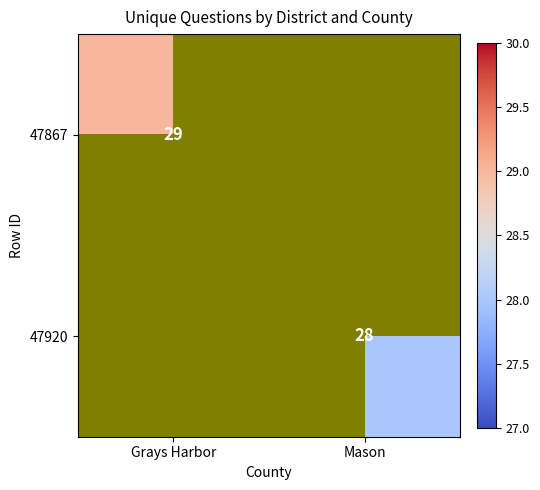

Is the value of 47867 at Grays Harbor greater than the value of 47920 at Mason?

Yes